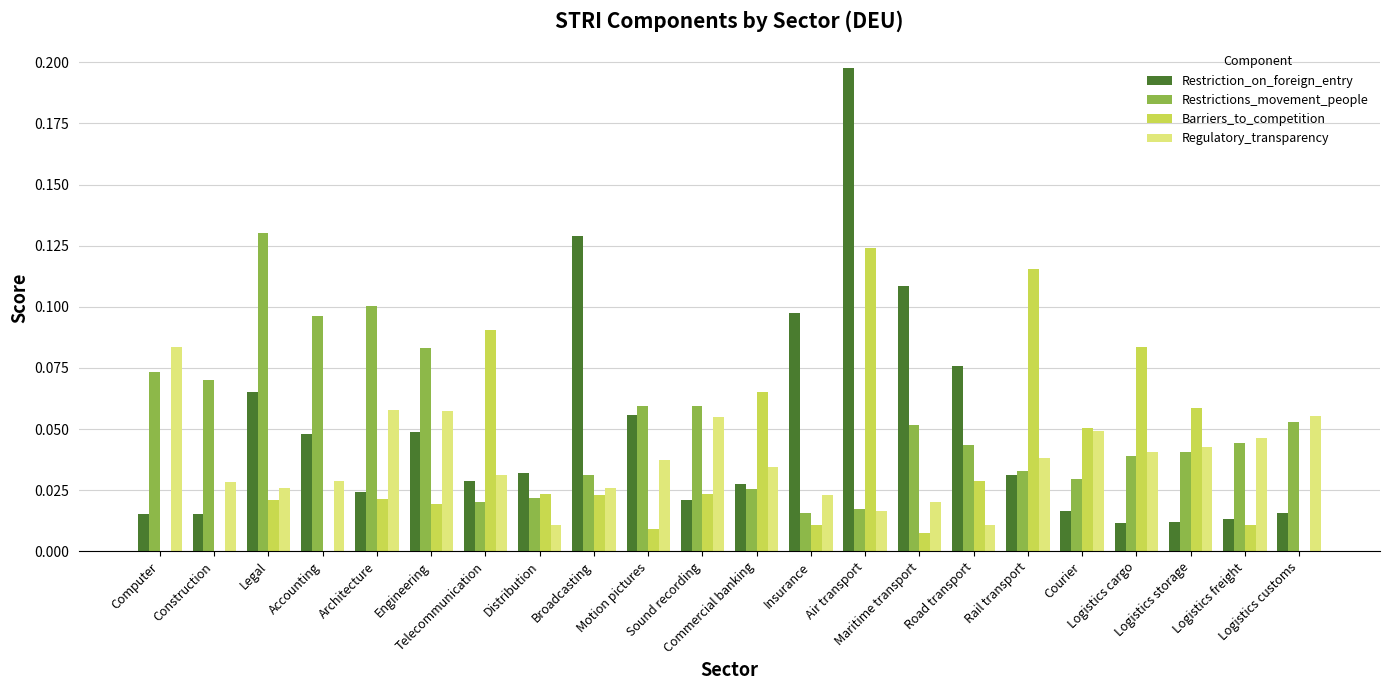

How many categories are shown in the chart?

22